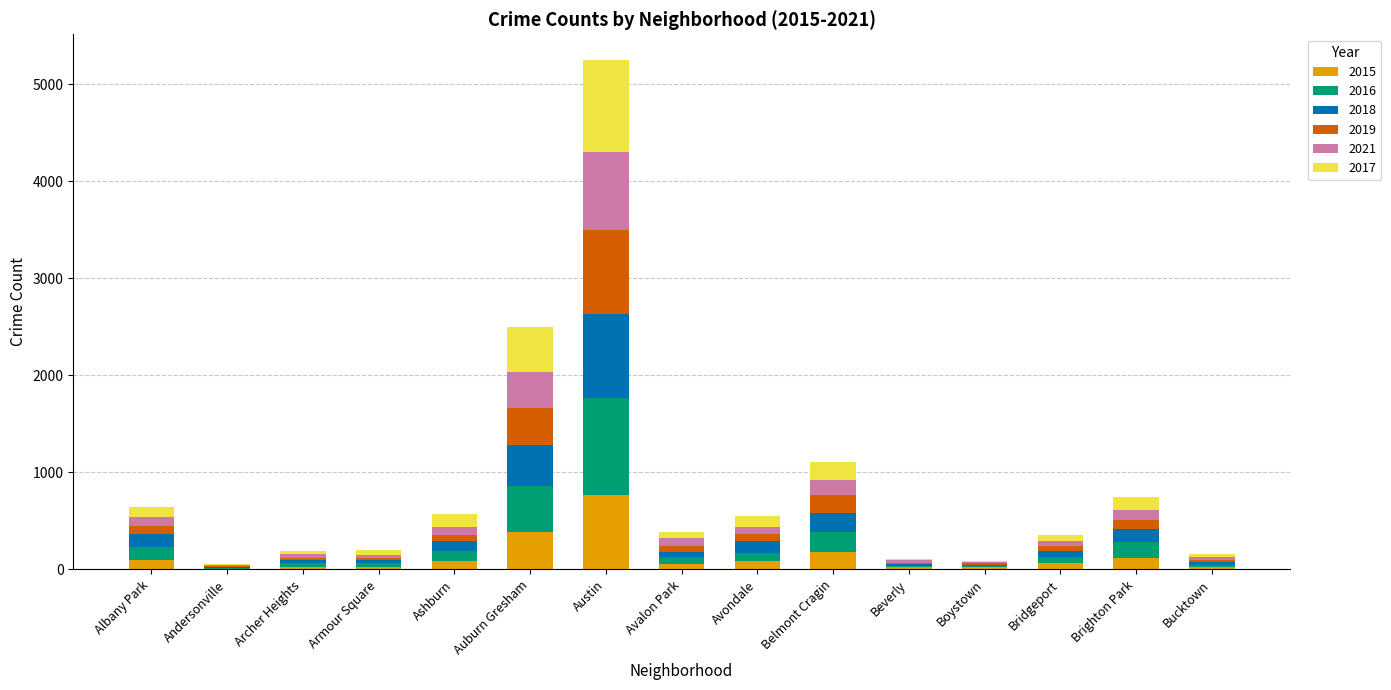

Are the bars grouped side by side (vs. stacked)?

No